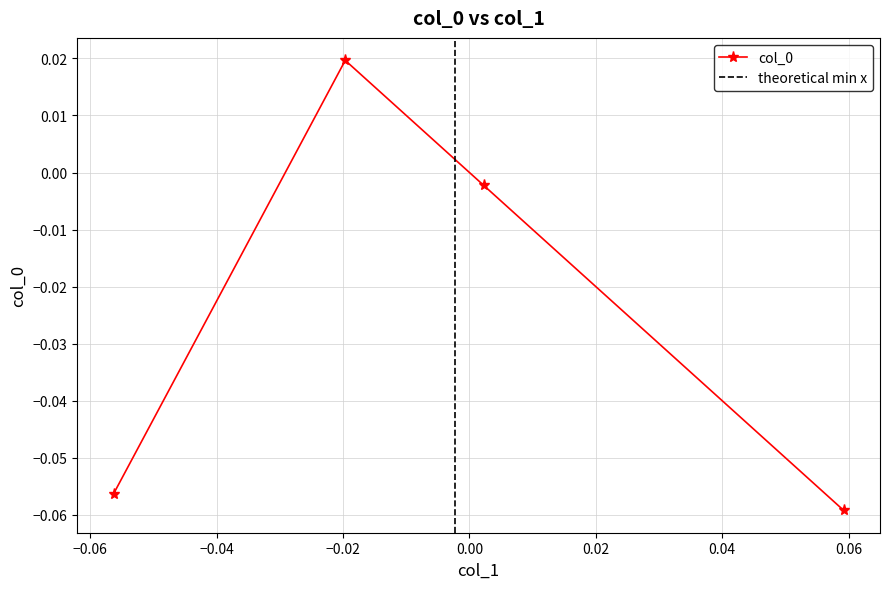

How many series are shown in this chart?

1